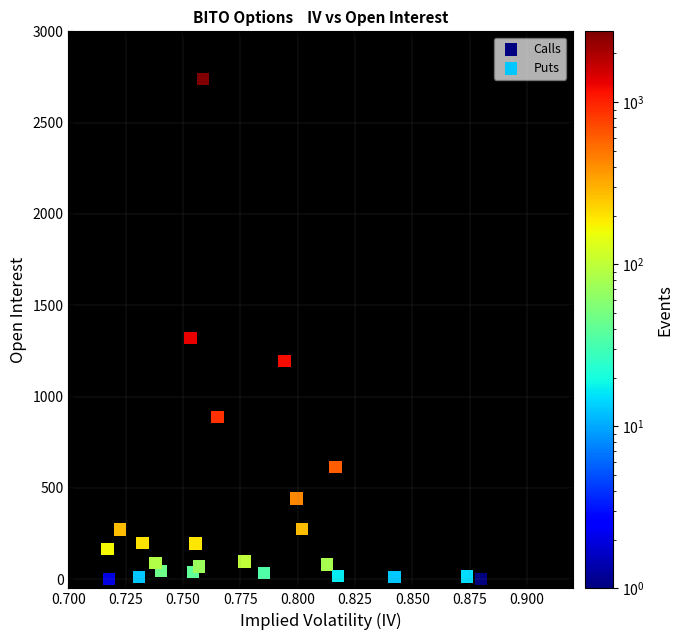

What are all the series names shown in the legend?

Calls, Puts